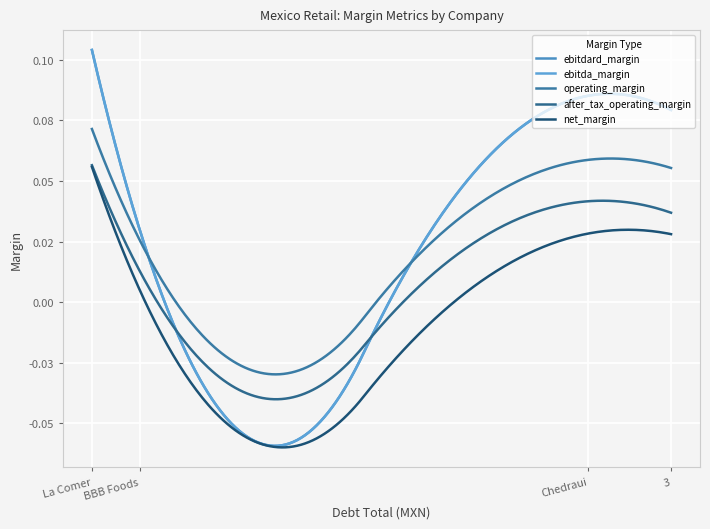

Does the chart display data point markers on the line(s)?

No